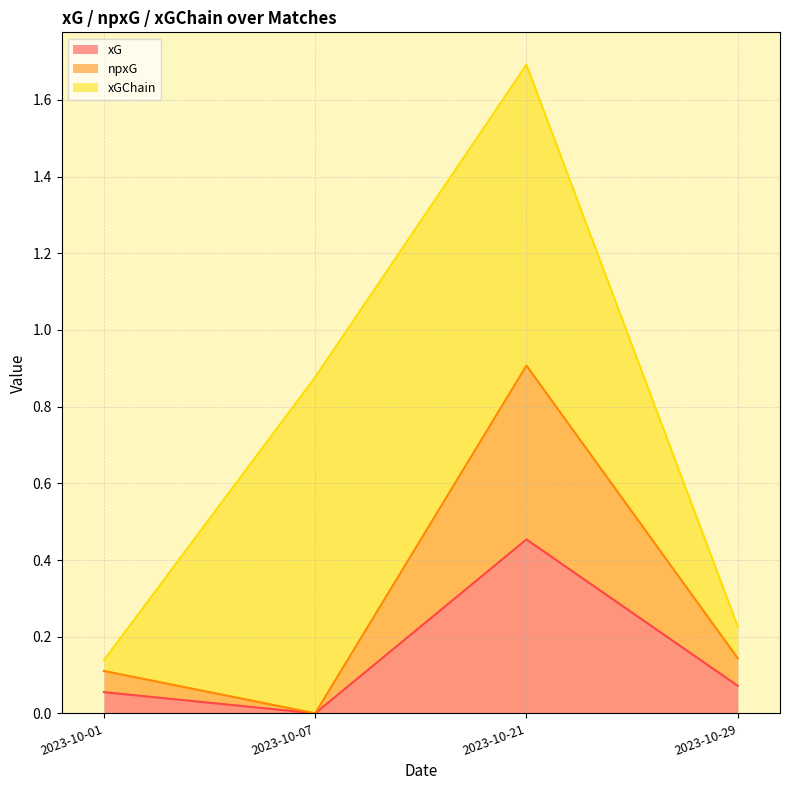

Does the chart display data point markers on the line(s)?

No